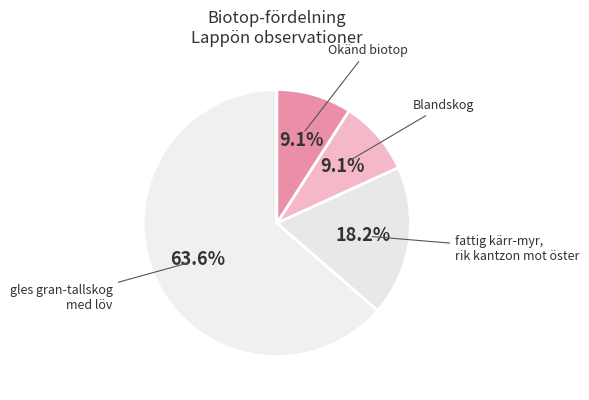

What is the ratio of the value at gles gran-tallskog med löv to the value at fattig kärr-myr, rik kantzon mot öster?

3.5